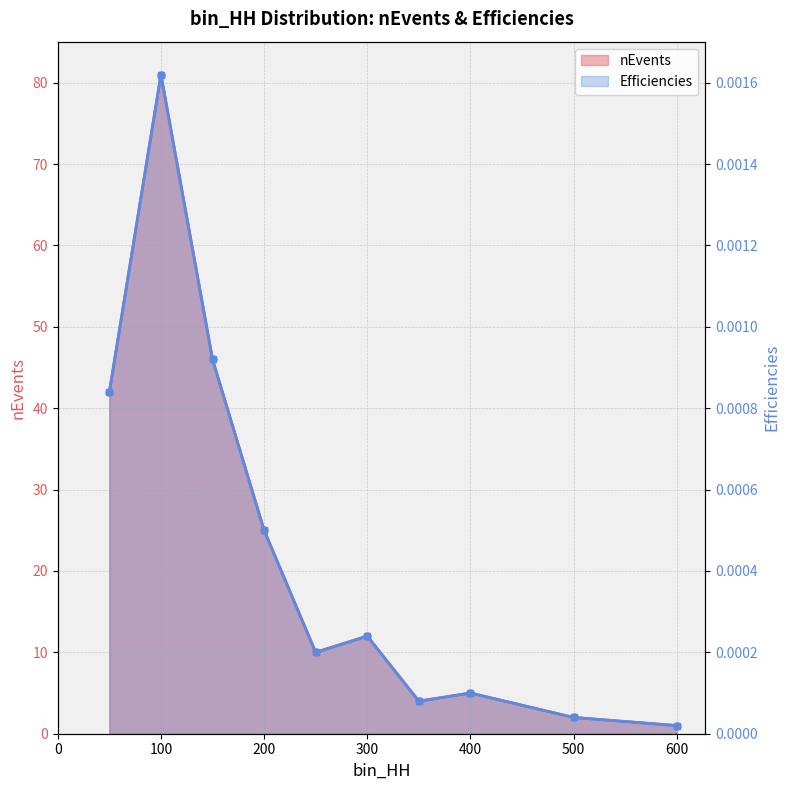

What are all the series names shown in the legend?

nEvents, Efficiencies